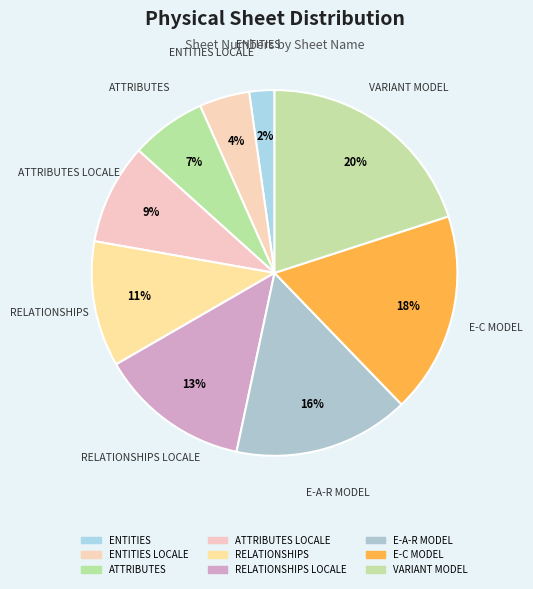

Rank the categories by value from lowest to highest.

ENTITIES, ENTITIES LOCALE, ATTRIBUTES, ATTRIBUTES LOCALE, RELATIONSHIPS, RELATIONSHIPS LOCALE, E-A-R MODEL, E-C MODEL, VARIANT MODEL